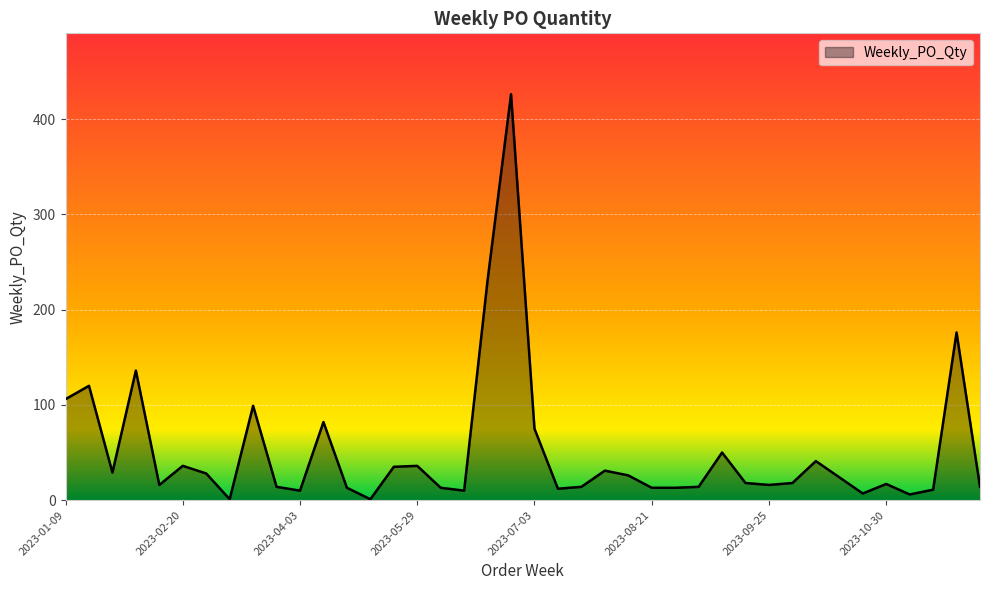

What is the greatest value displayed?

426